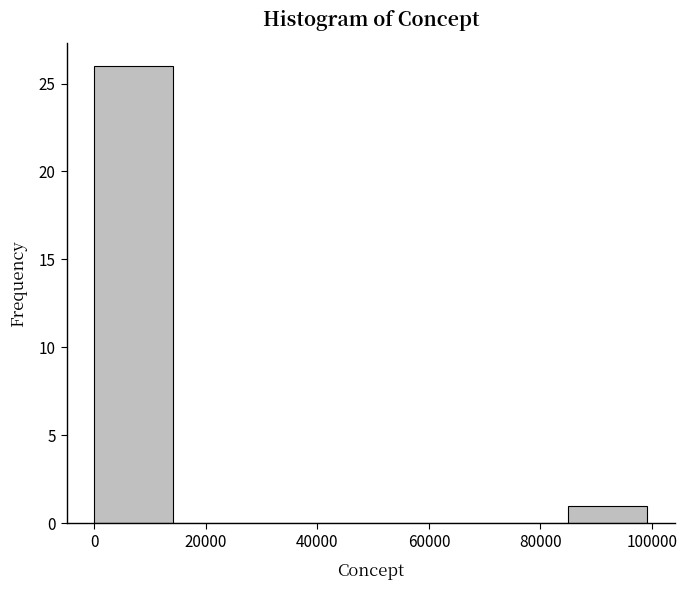

What is the height of the bar covering 84000 to 100000 on the x-axis? Neither the bar edges nor the heights are printed on the chart, so give them approximately, as read against the axes.

1